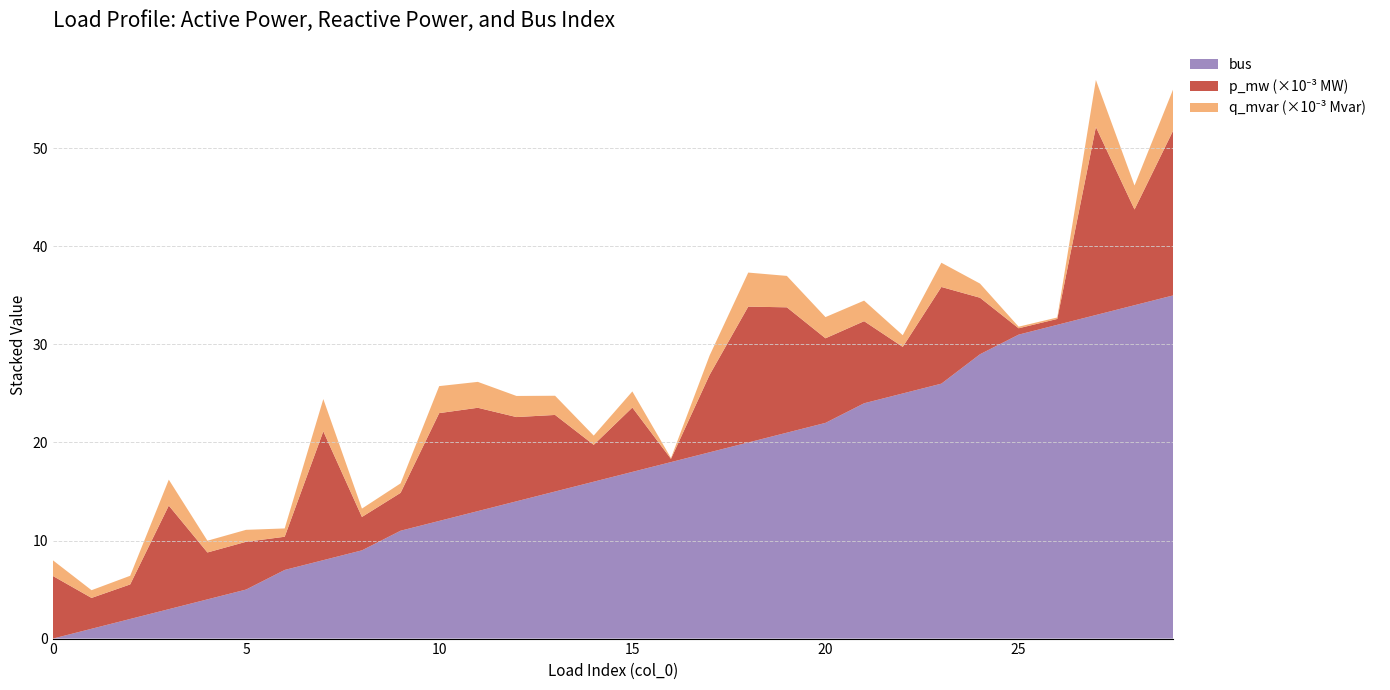

What is the highest value of the bus series?

35.0